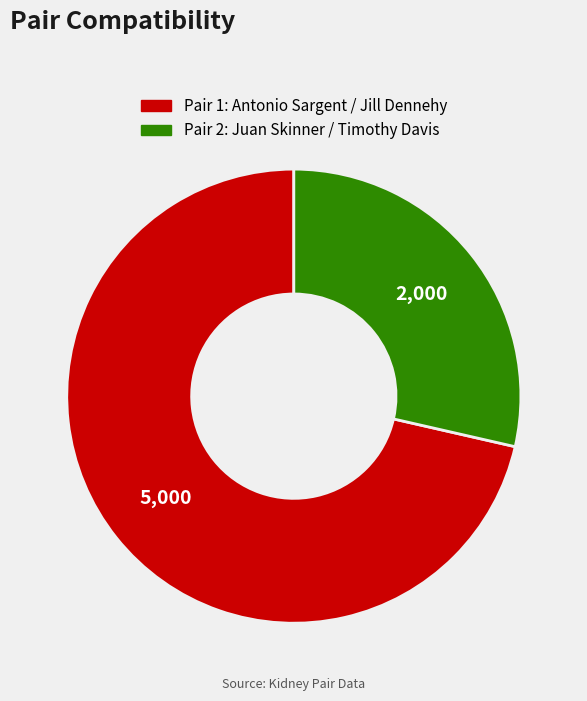

Does any single category account for the majority?

Yes